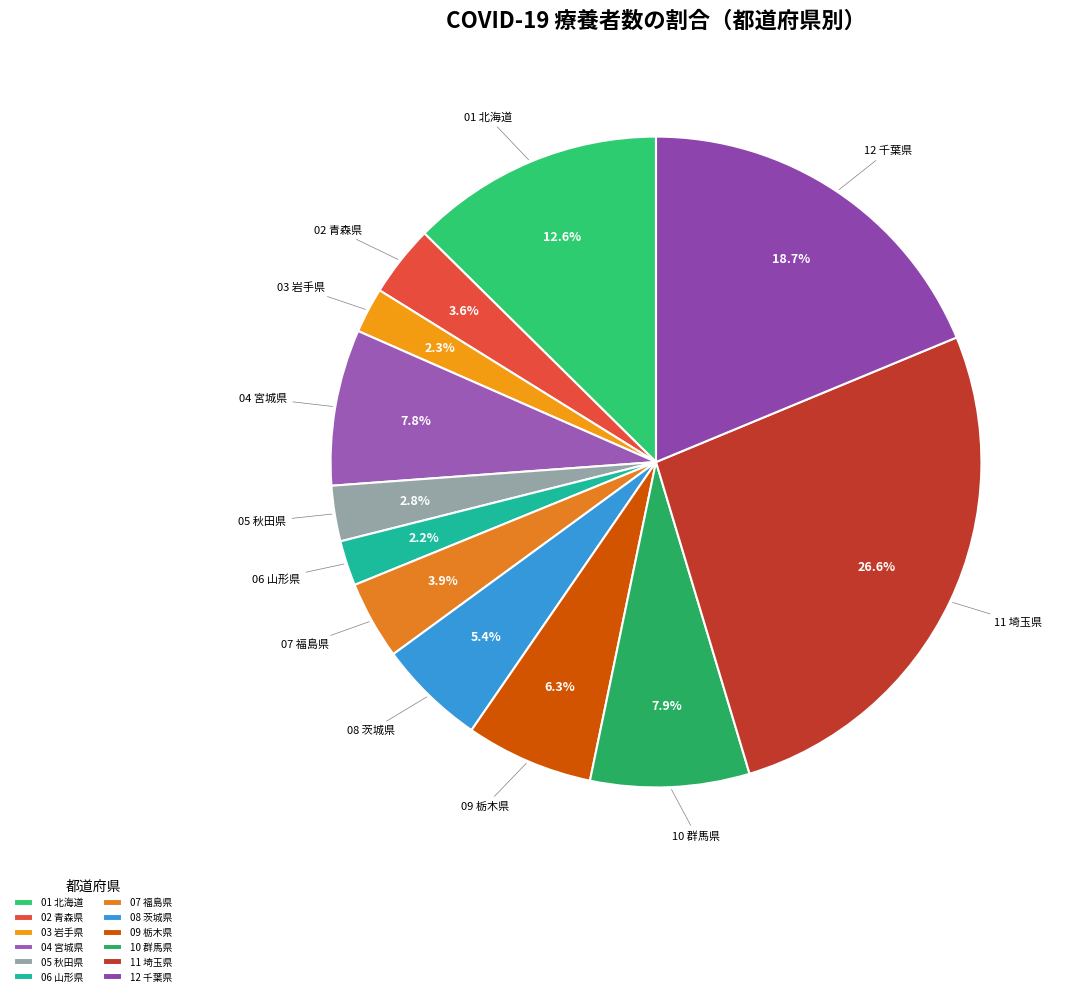

Which slice is the largest?

11 埼玉県